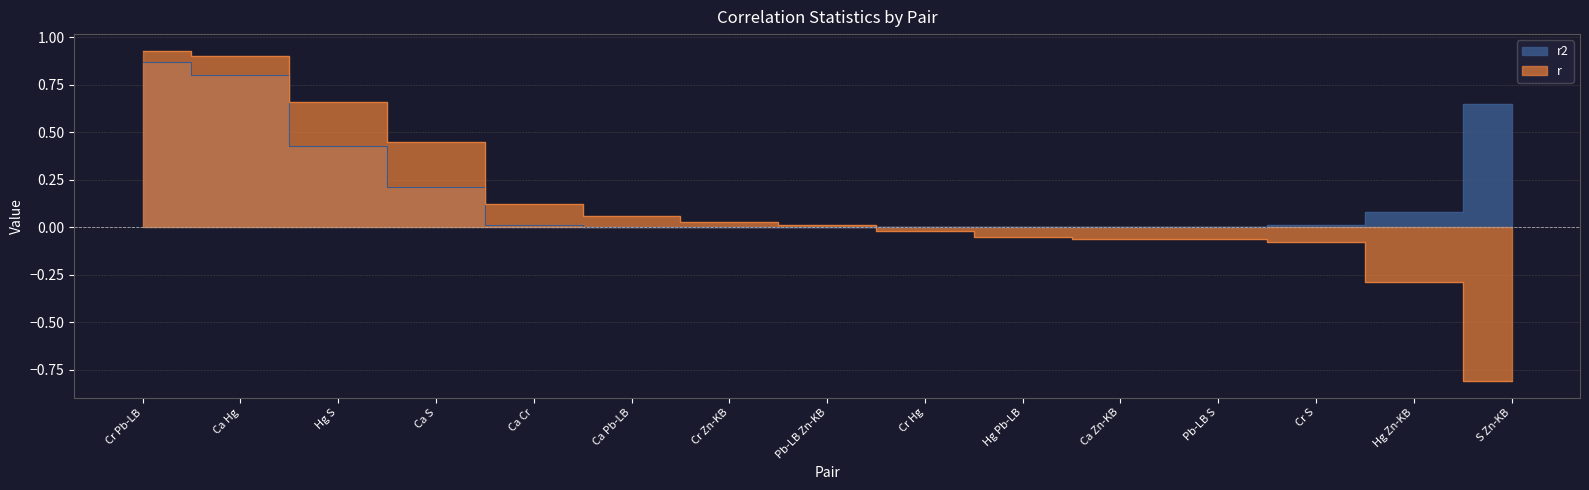

How many intersections are there between r2 and r?

1